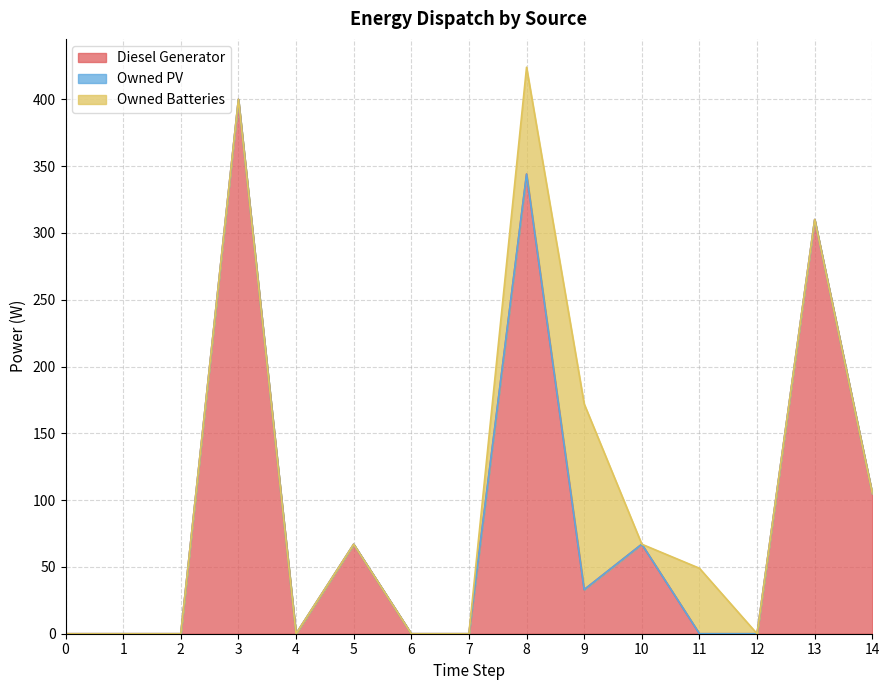

Is it true that Diesel Generator equals 19 at 9?

False